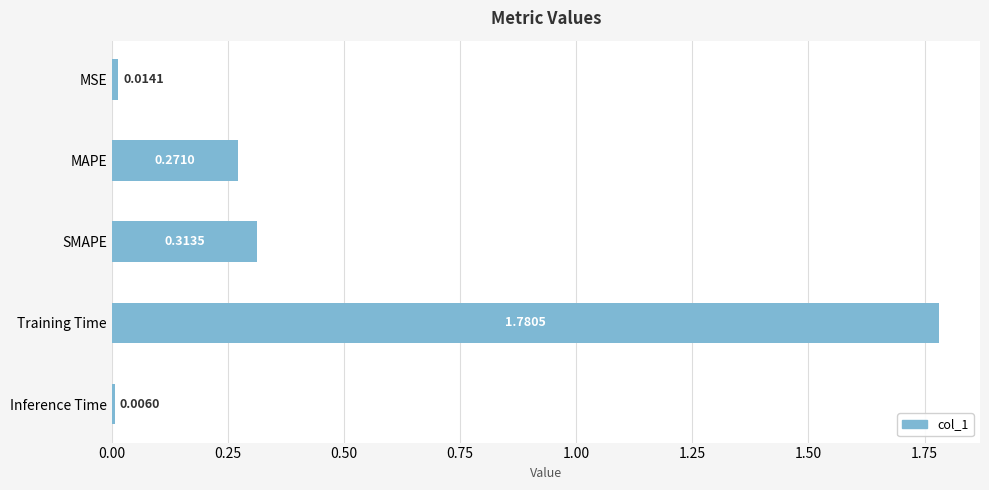

How many bars are there in total?

5